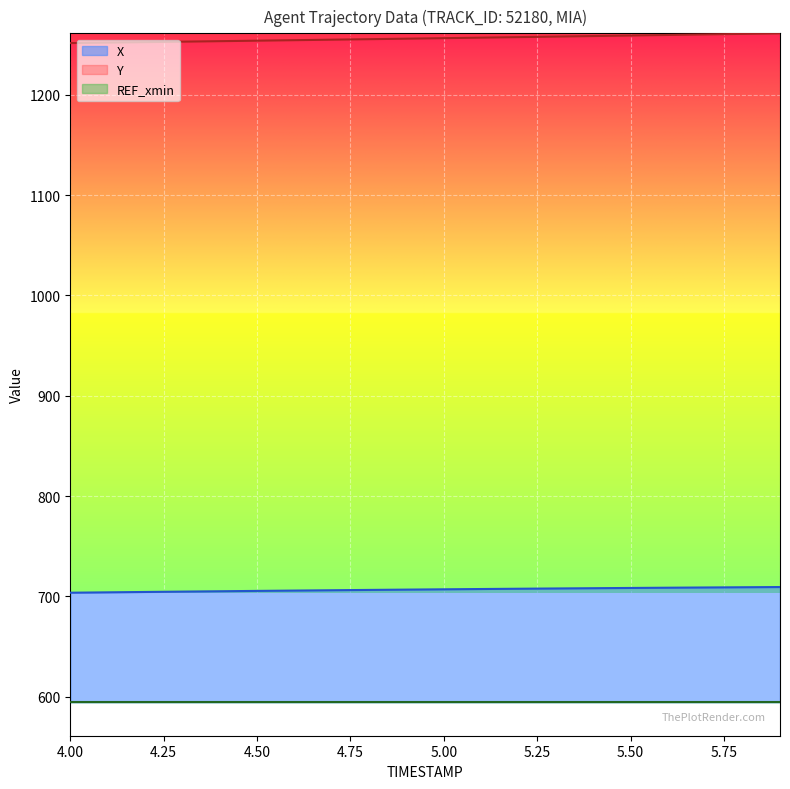

What is the difference between the second highest and second lowest values in the X series?

5.1